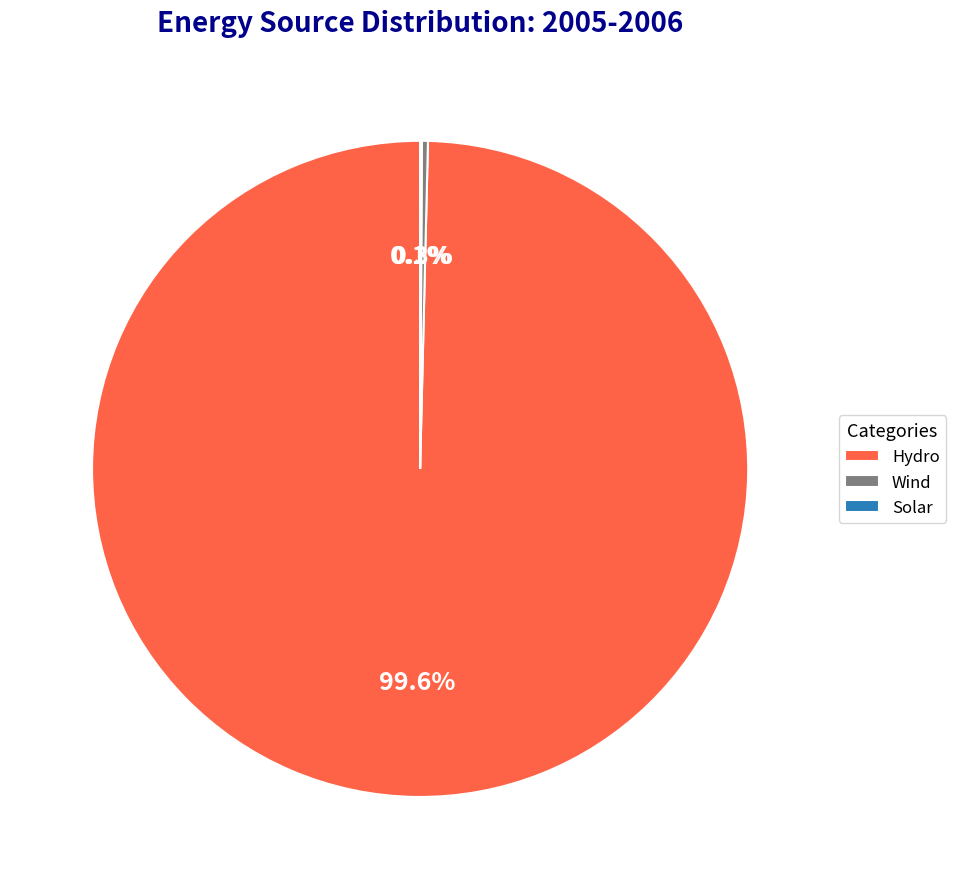

Is the sum of Hydro and Wind greater than half?

Yes